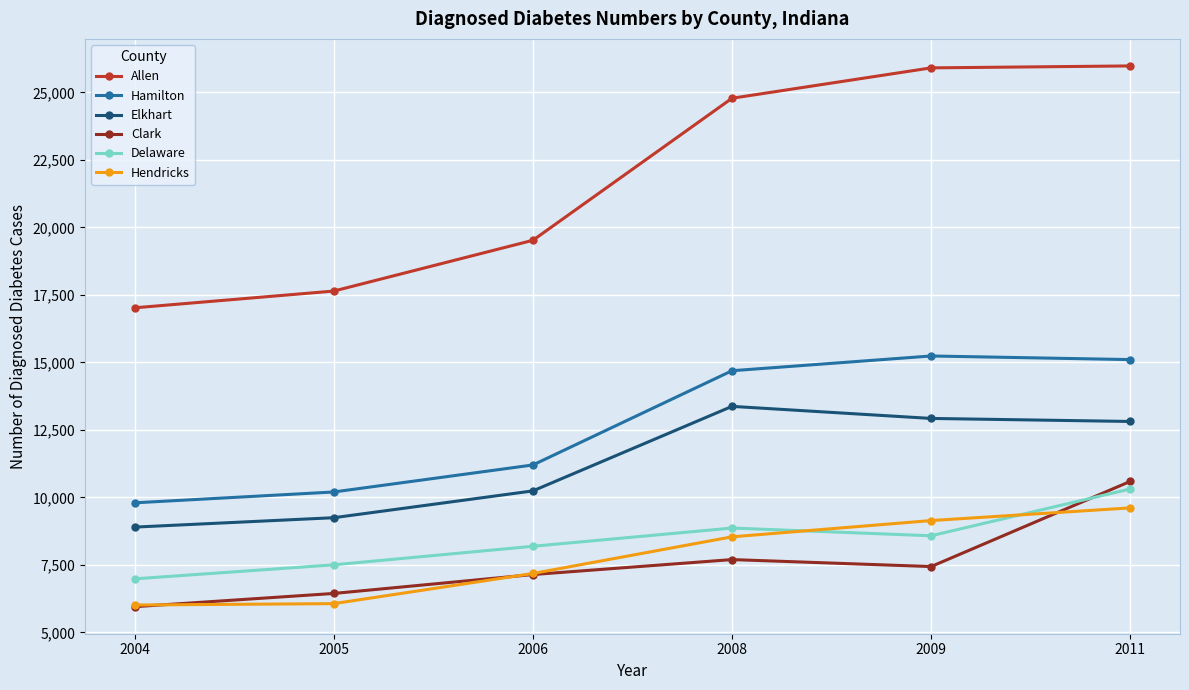

How many data points does each series have?

6